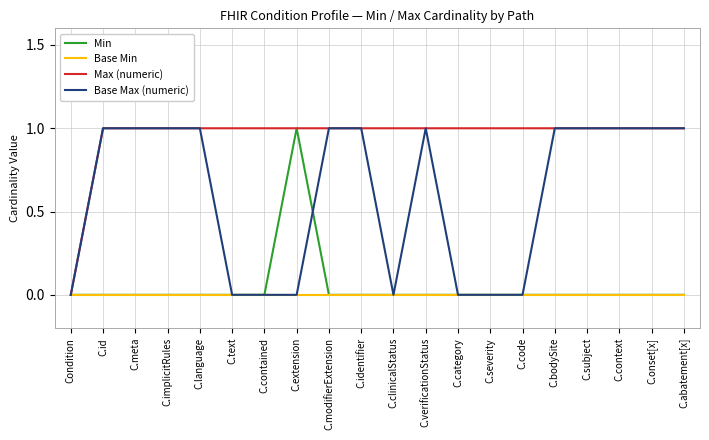

Which series has the largest total across all categories?

Max (numeric)